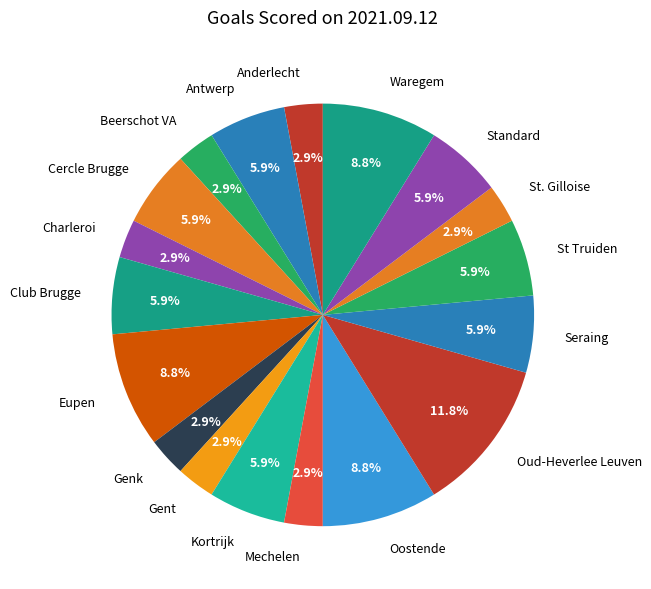

Between Antwerp and Charleroi, which is larger?

Antwerp